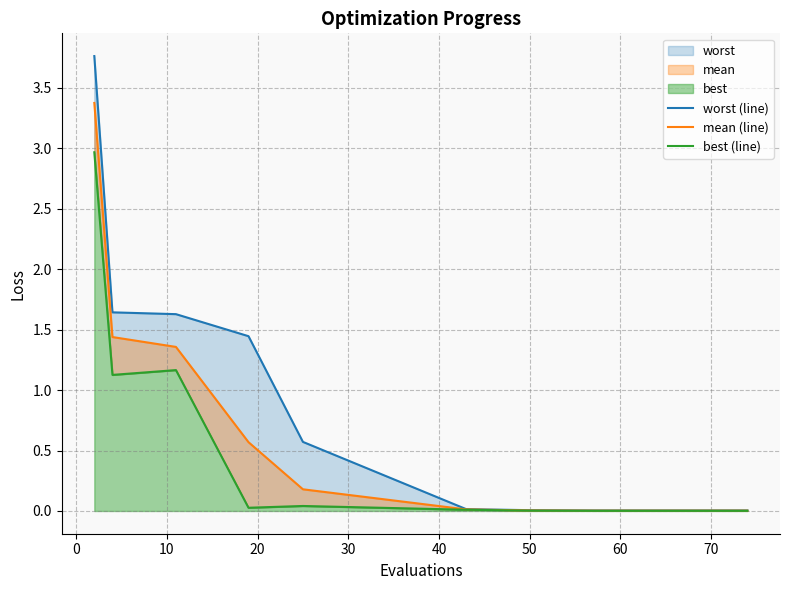

What is the sum of all worst (line) values?

9.1